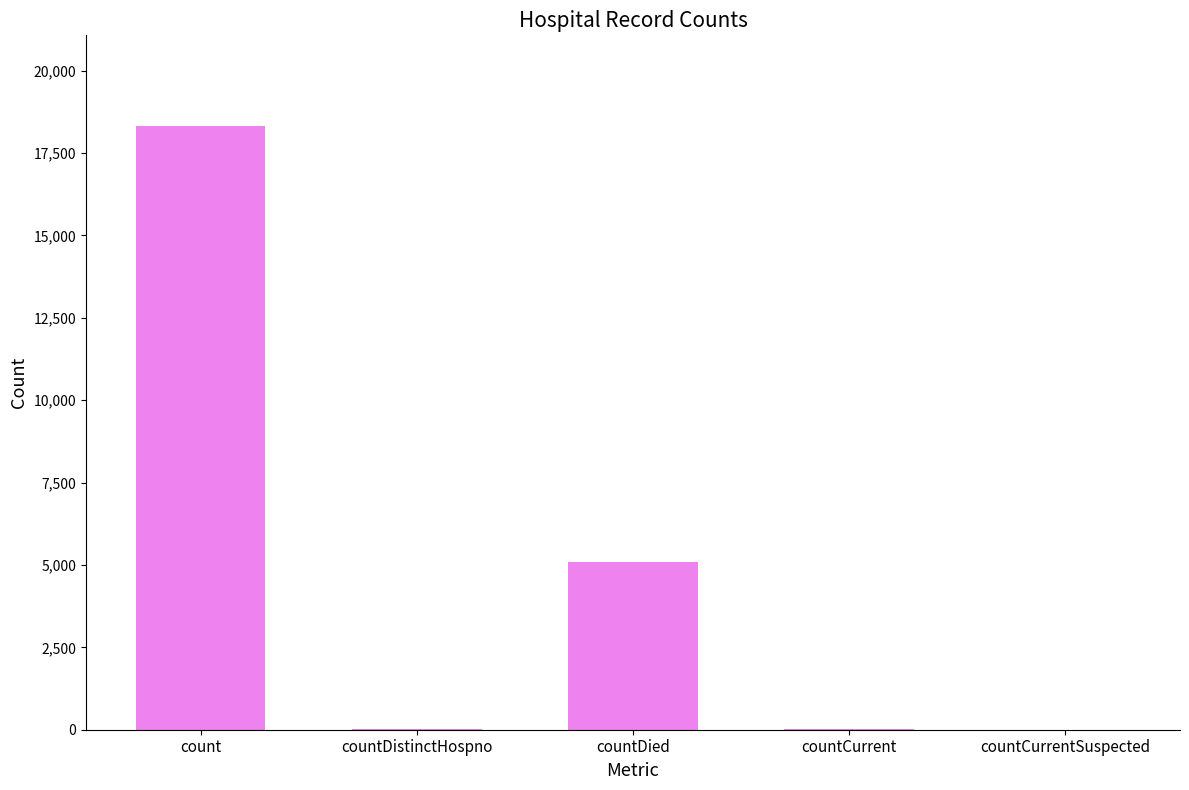

Between countDistinctHospno and countDied, which is larger?

countDied